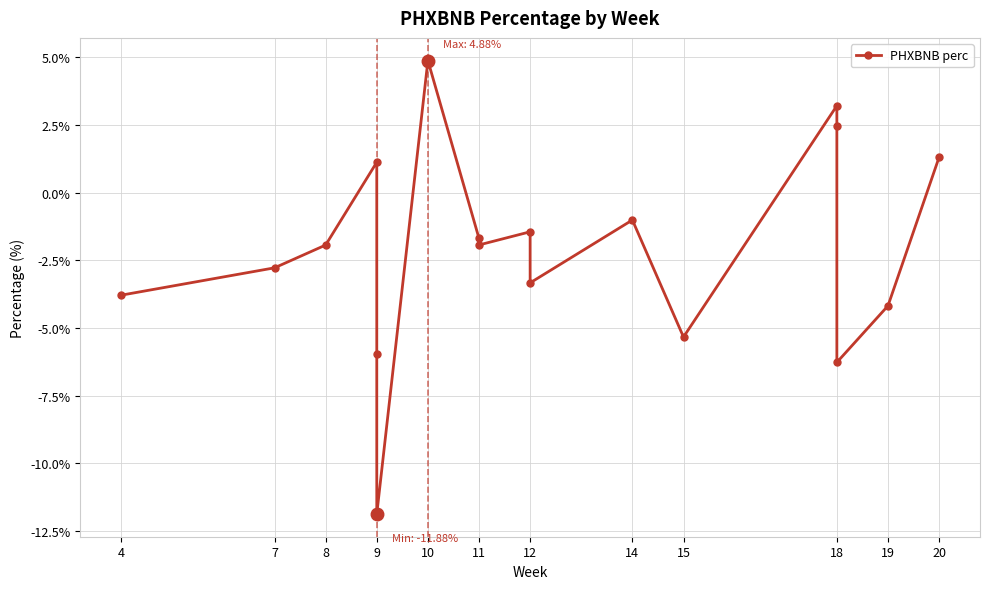

How many positive values are there?

5